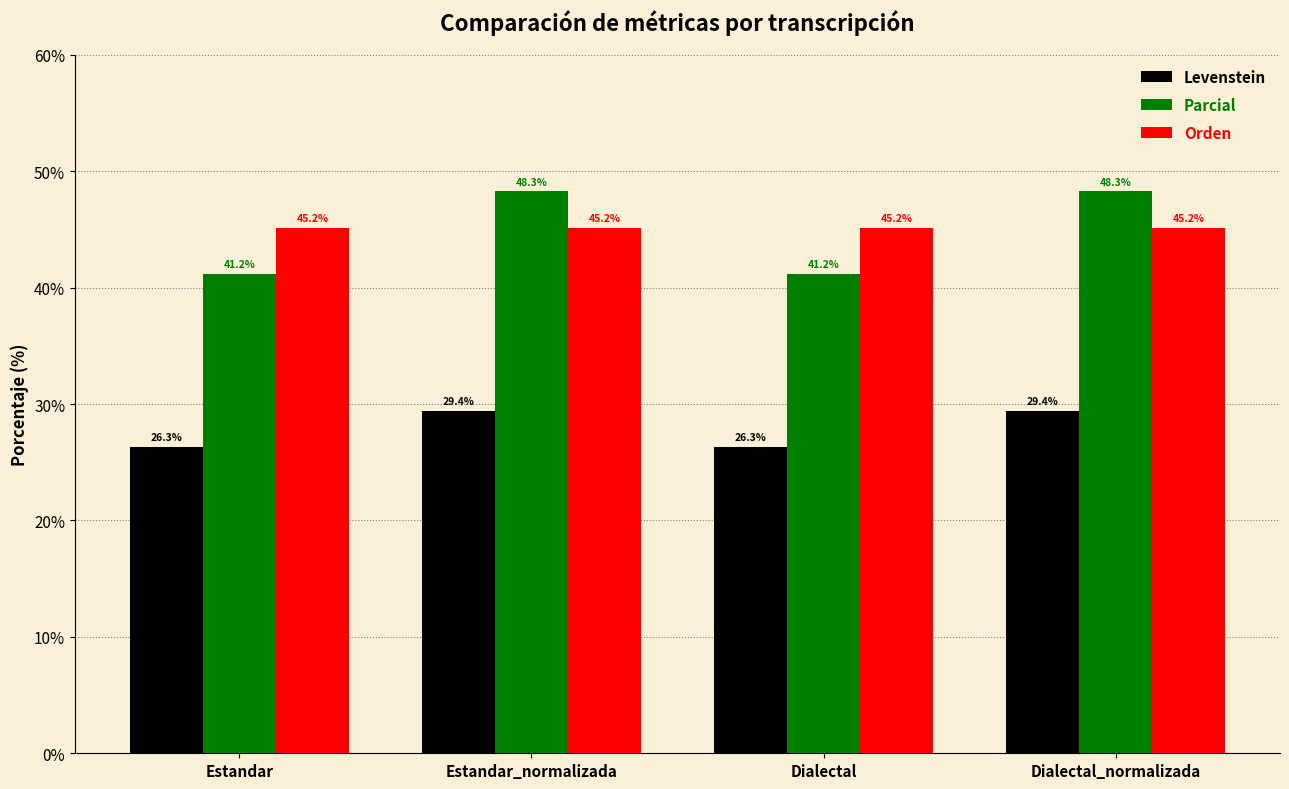

Rank the series at Estandar_normalizada from lowest to highest value.

Levenstein, Orden, Parcial